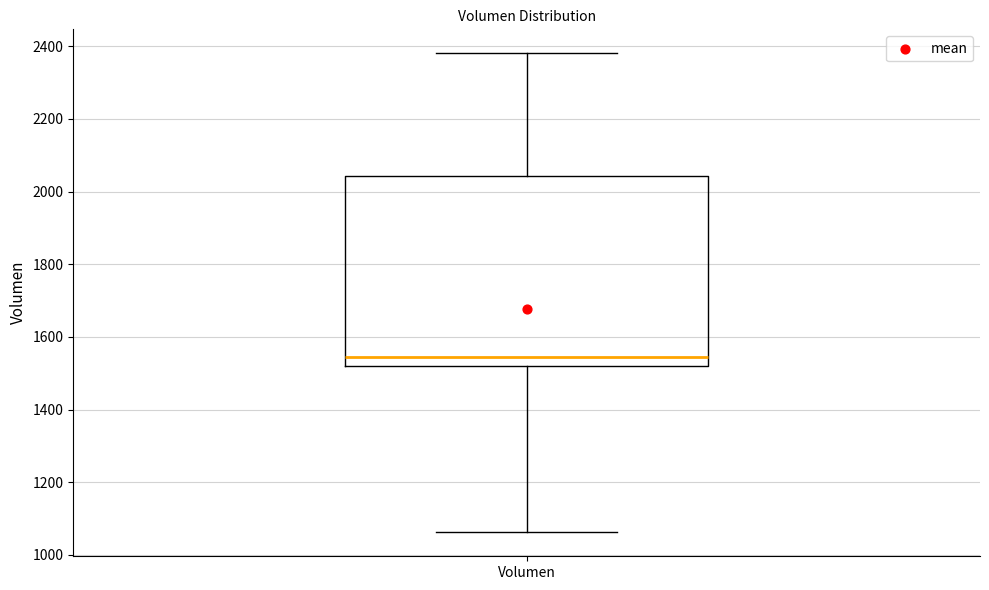

Transcribe this box plot: give where the median line is, the range the box spans, and where the two whiskers end, as read against the y-axis. The values are not printed on the chart, so give them approximately, as read against the axis.

median 1540, box 1520 to 2040, whiskers 1060 to 2380